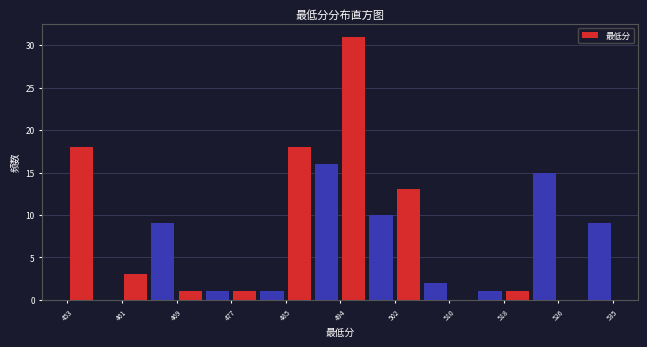

What is the height of the bar covering 481.7 to 485.8 on the x-axis? Neither the bar edges nor the heights are printed on the chart, so give them approximately, as read against the axes.

1